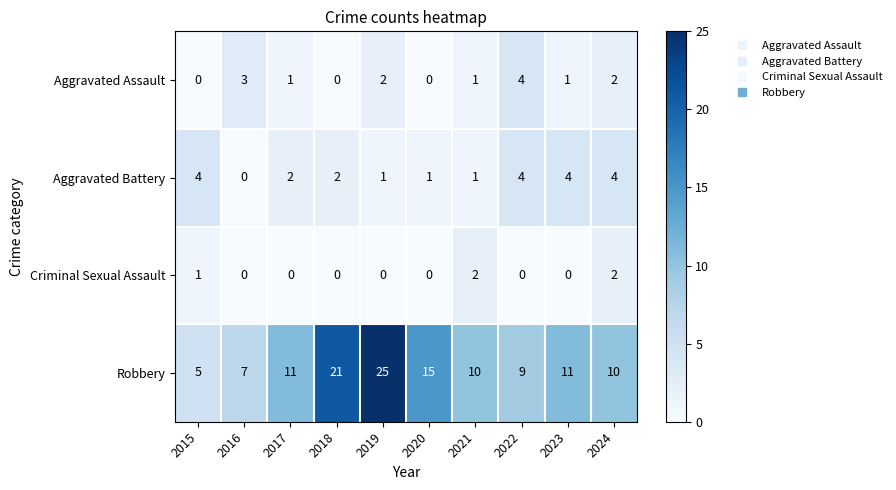

What is the sum of all Criminal Sexual Assault values?

5